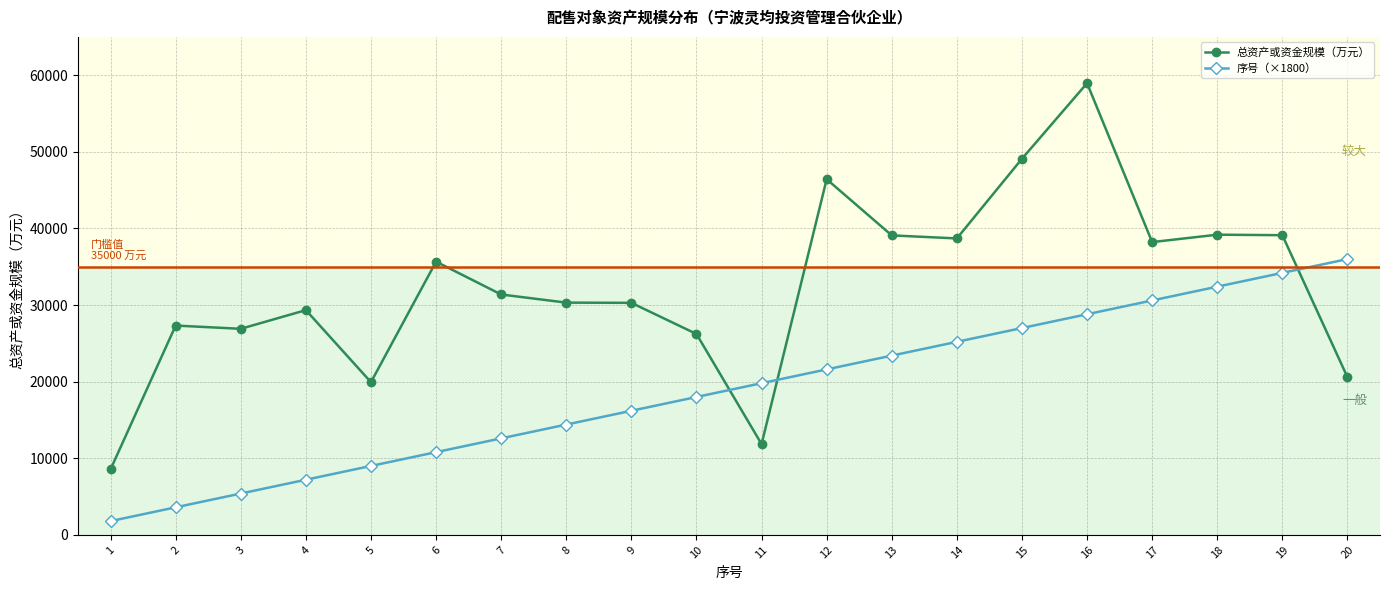

At 8, list the series in order from smallest to largest.

序号（×1800）, 总资产或资金规模（万元）